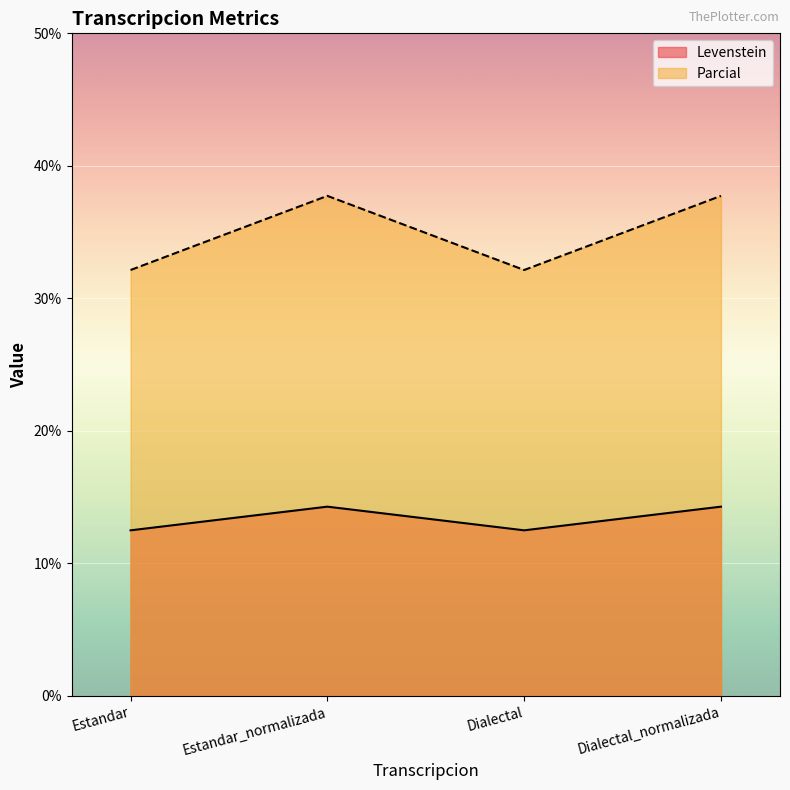

Reading left to right, what are all the values shown in this chart?

Levenstein: 12.5	14.3	12.5	14.3
Parcial: 32.1	37.7	32.1	37.7